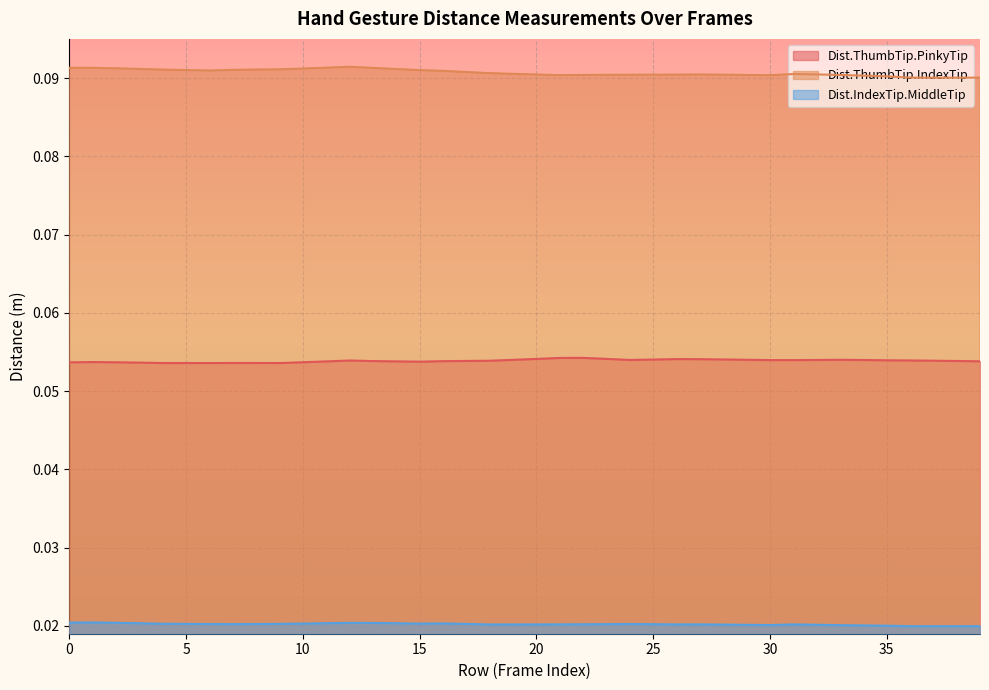

What is the value of the Dist.ThumbTip.IndexTip point at the 3rd from the left?

0.1